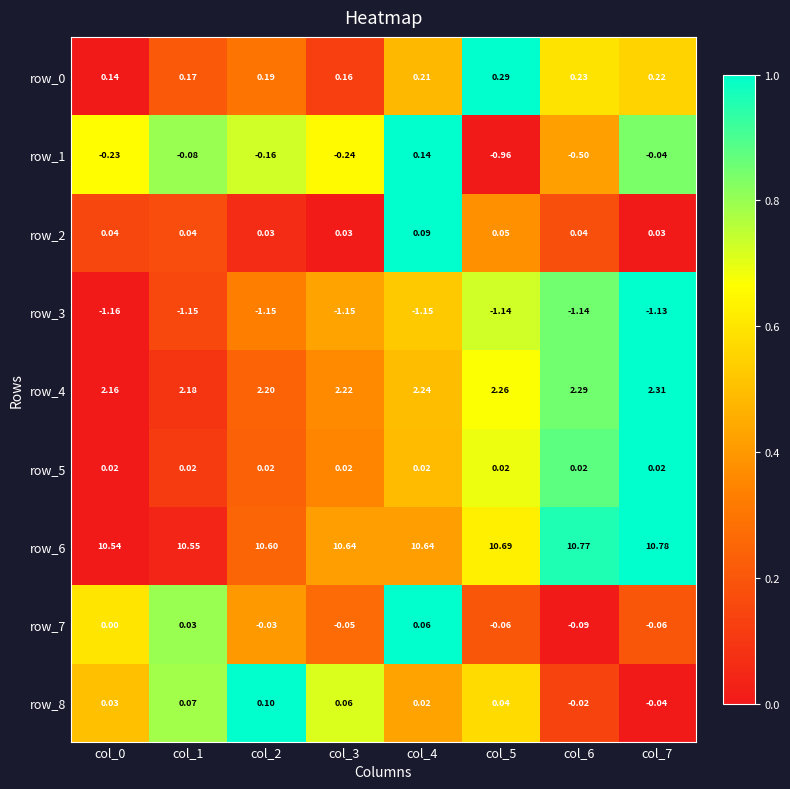

Is the value of row_6 at col_5 greater than the value of row_0 at col_3?

Yes